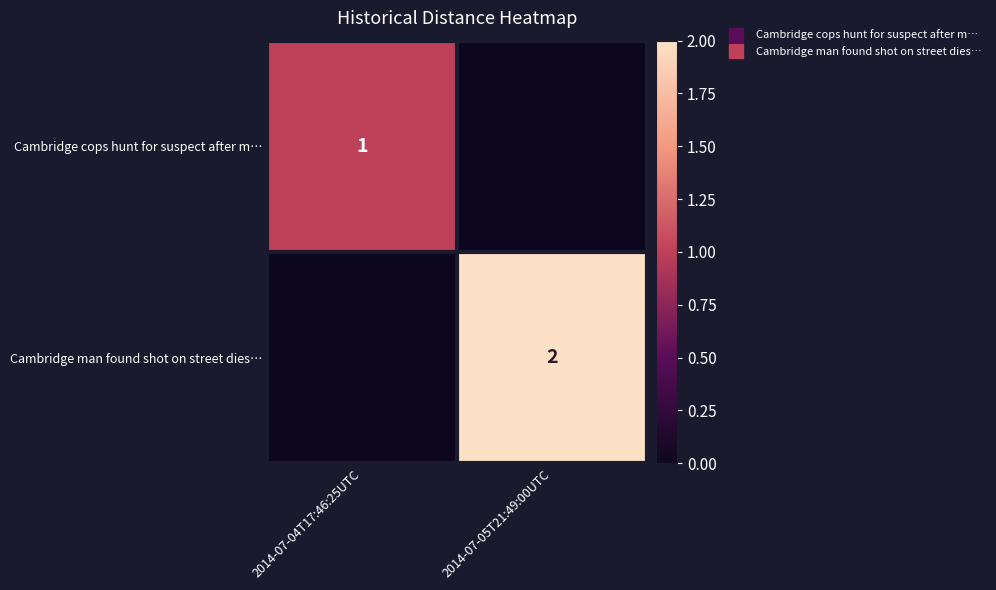

What is the greatest value displayed?

2